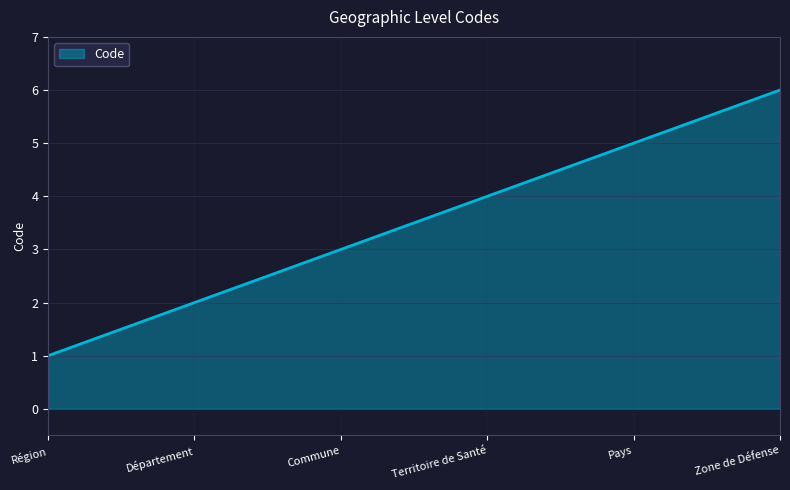

What position from the right is Territoire de Santé?

3